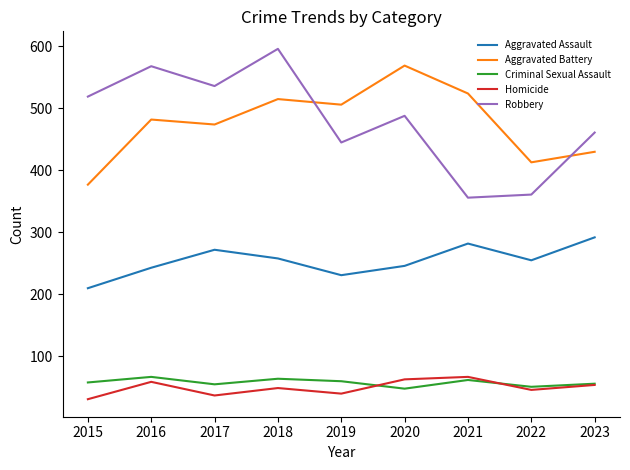

What is the total value across all series at 2020?

1414